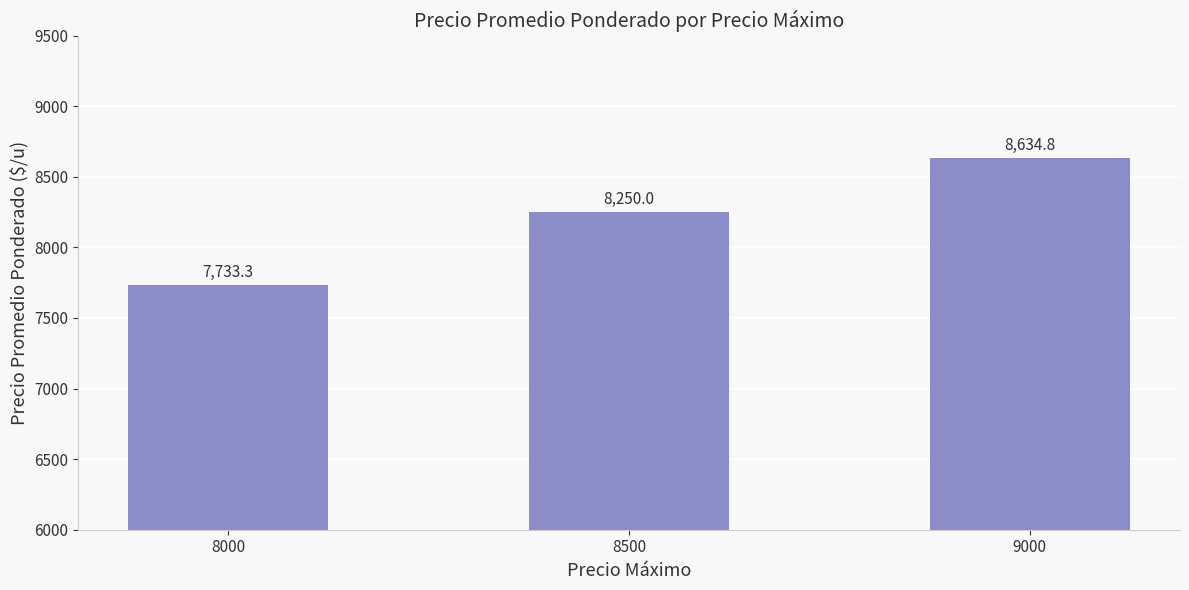

Which category has the lowest value across all series?

8000